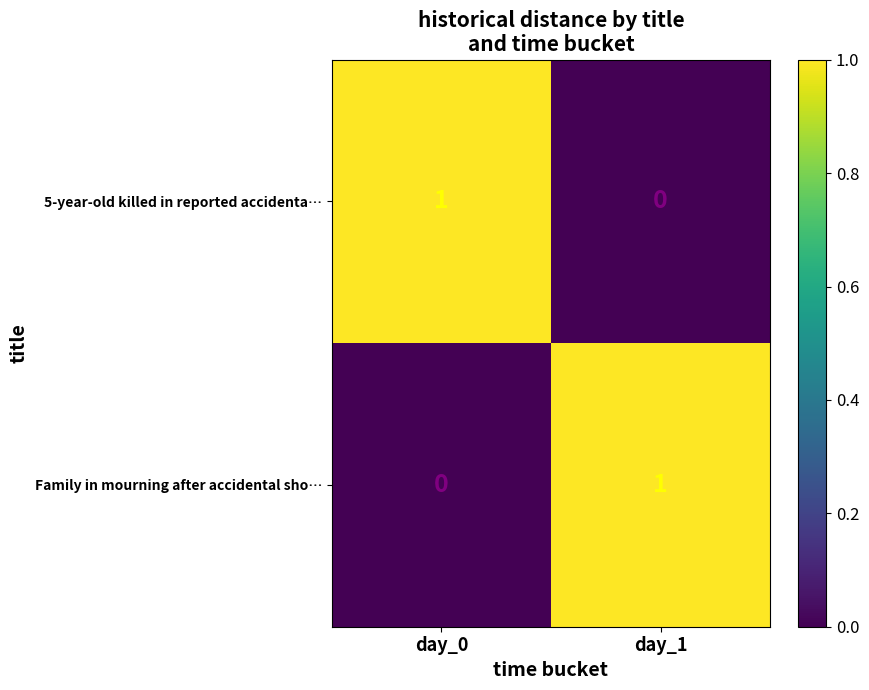

How many values in the 5-year-old killed in reported accidenta… series are below 1?

1